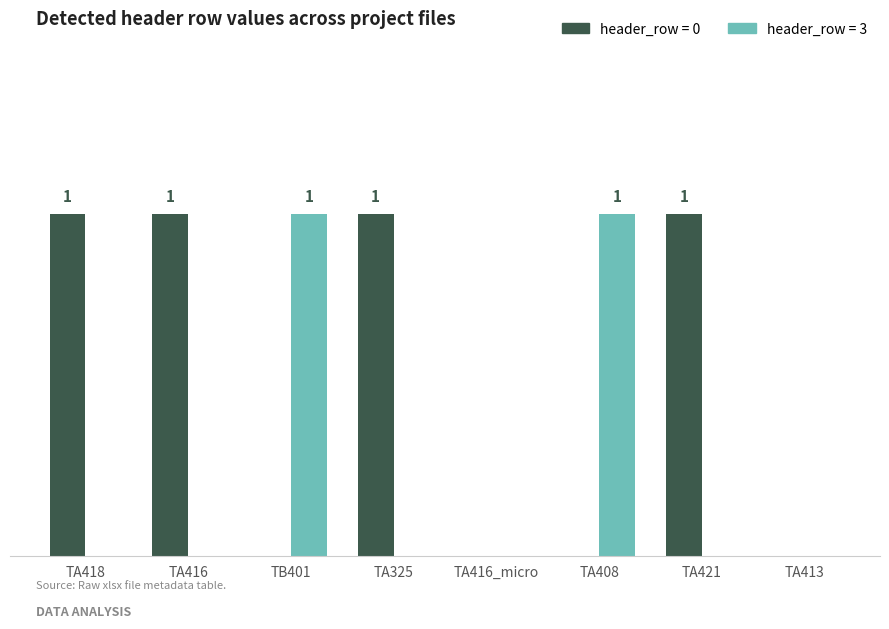

What are all the series names shown in the legend?

header_row = 0, header_row = 3